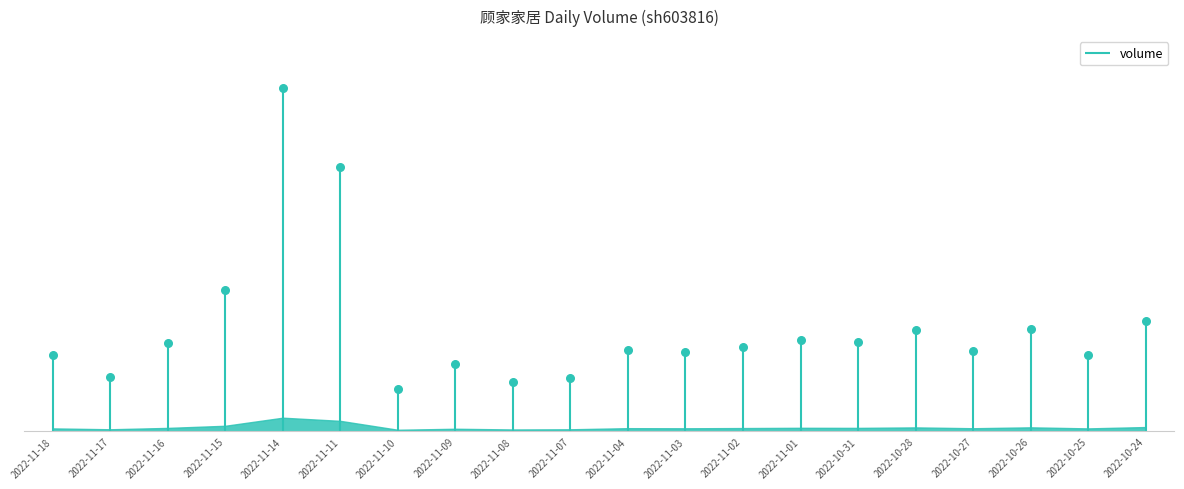

Between 2022-11-03 and 2022-11-01, which is larger?

2022-11-01